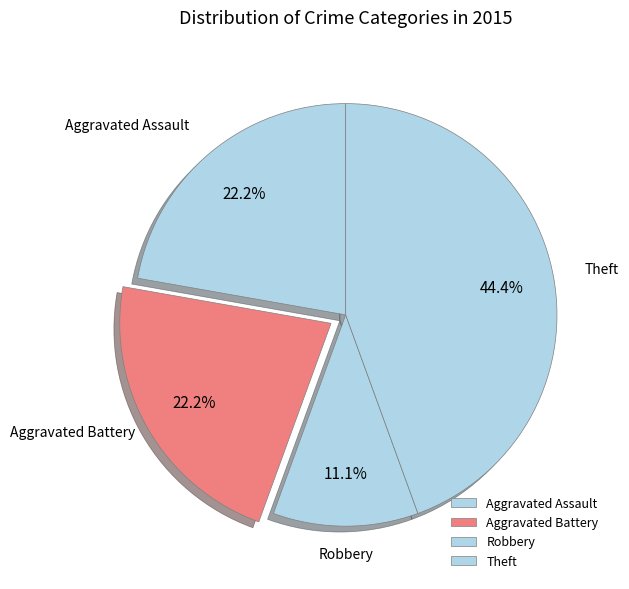

Between Aggravated Assault and Robbery, which is larger?

Aggravated Assault